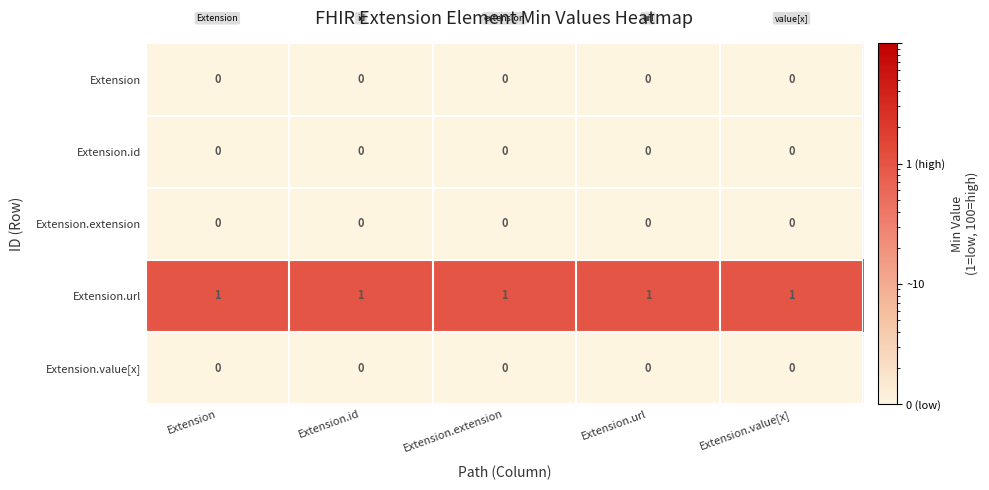

The value of Extension.extension at Extension.extension is 0. True or false?

True